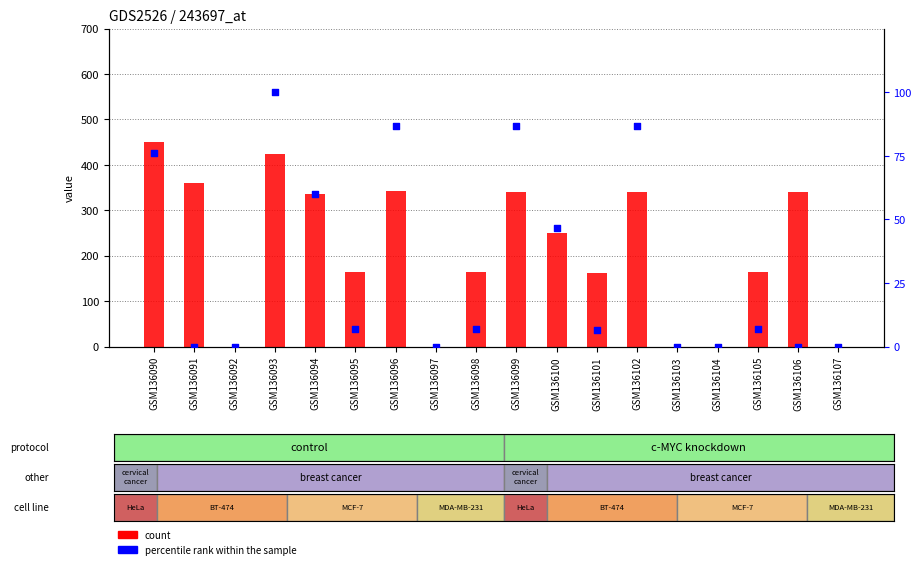

At how many categories does at least one series exceed 175?

9